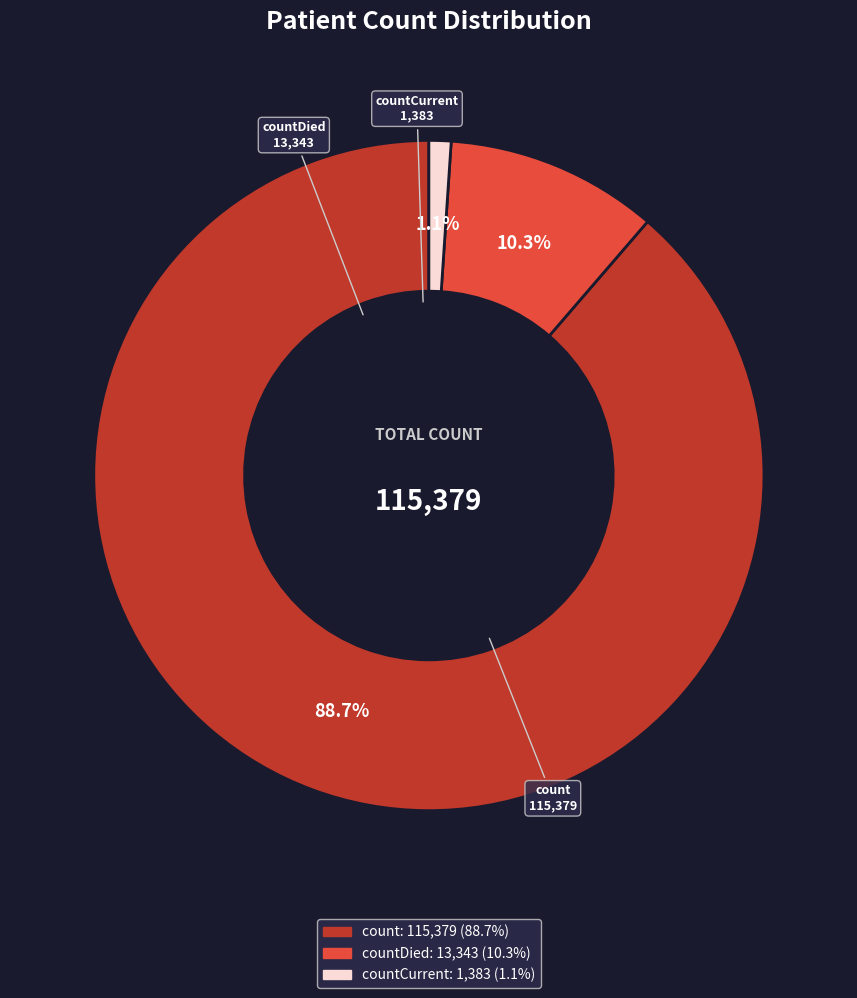

What portion of the pie excludes countDied?

89.7%